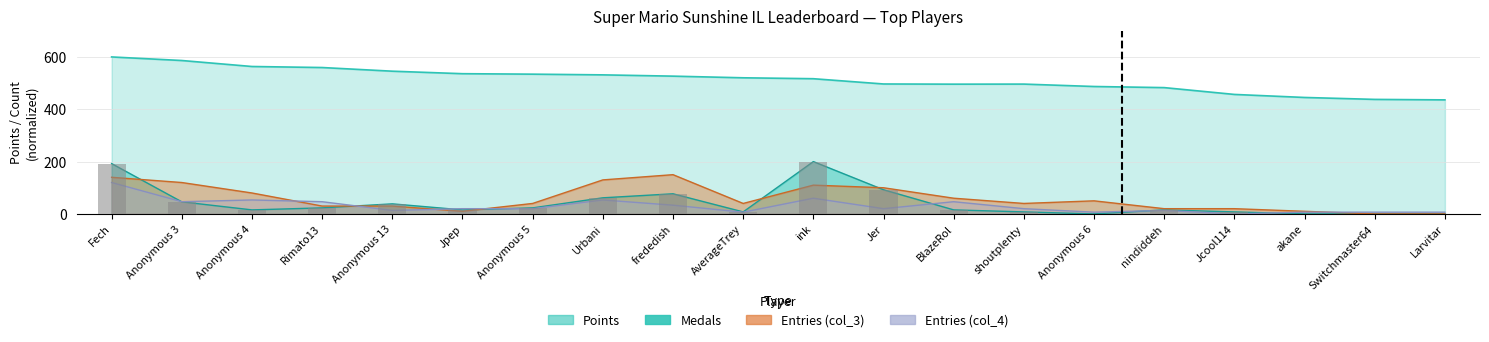

What is the label of the 14th bar from the left?

shoutplenty